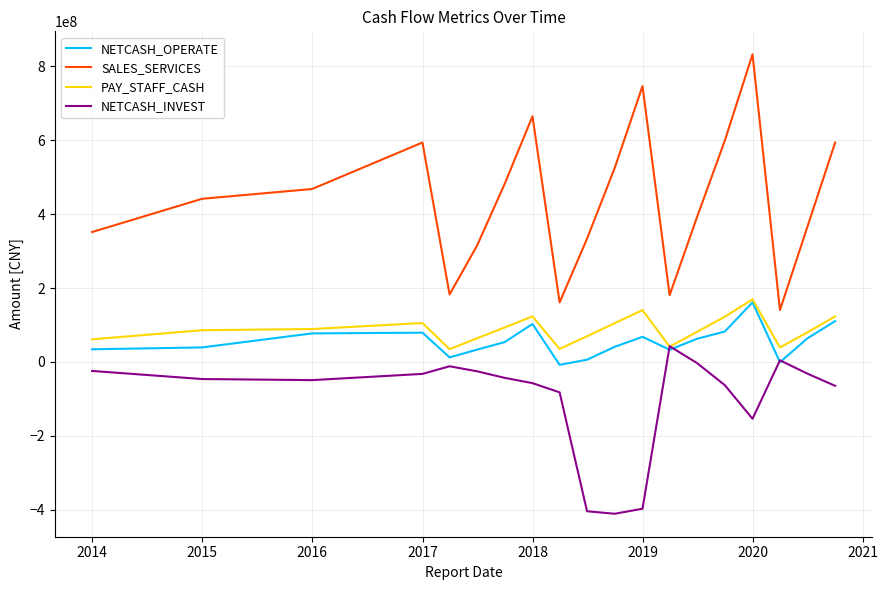

Which series has the largest range (max minus min)?

SALES_SERVICES